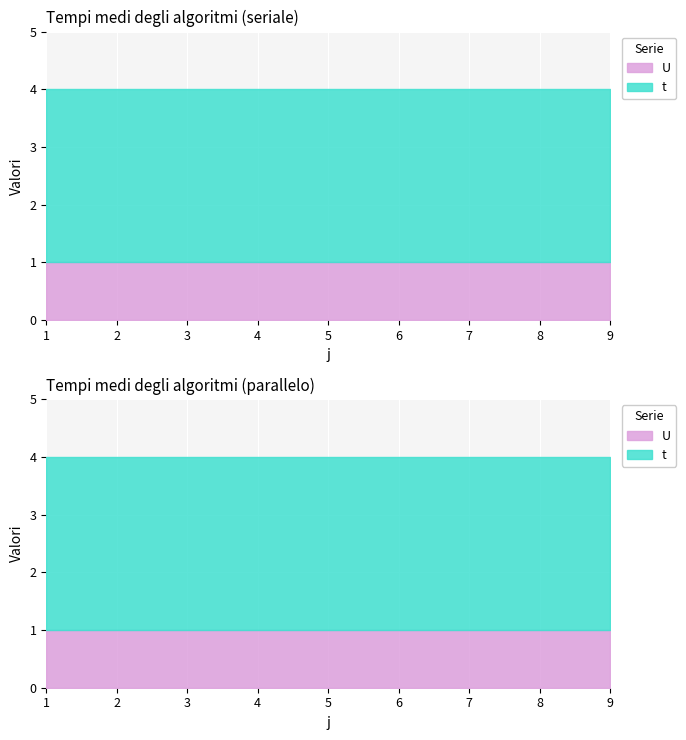

Rank the series by their average value, from lowest to highest.

U, t